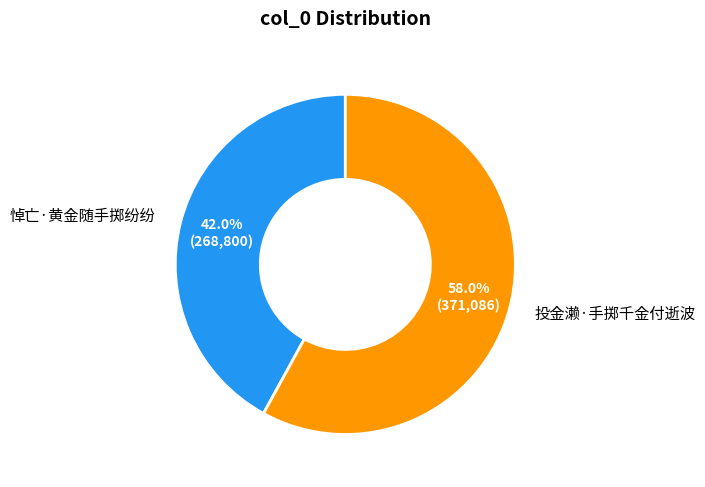

Rank the categories by value from lowest to highest.

悼亡·黄金随手掷纷纷, 投金濑·手掷千金付逝波